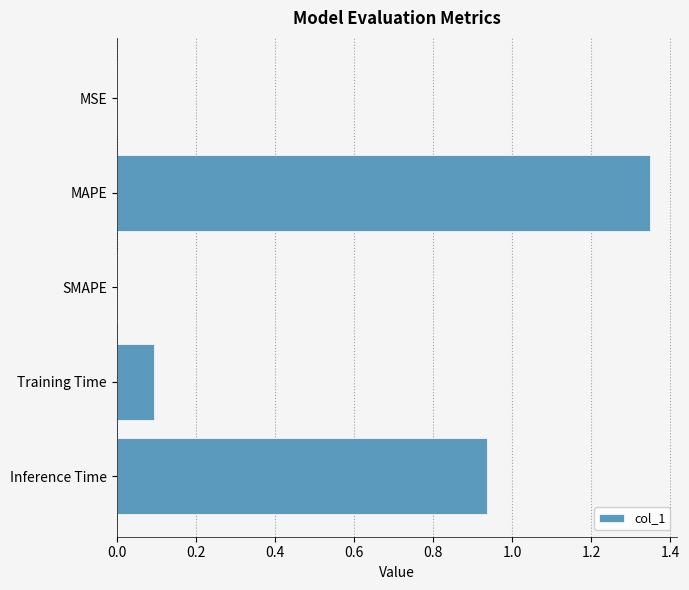

At which category does the chart reach its peak across all series?

MAPE